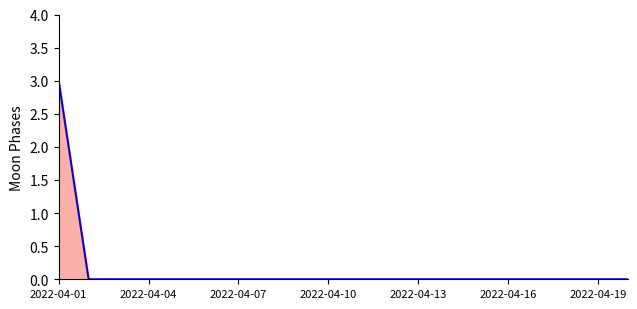

What is the difference between the maximum and minimum values?

3